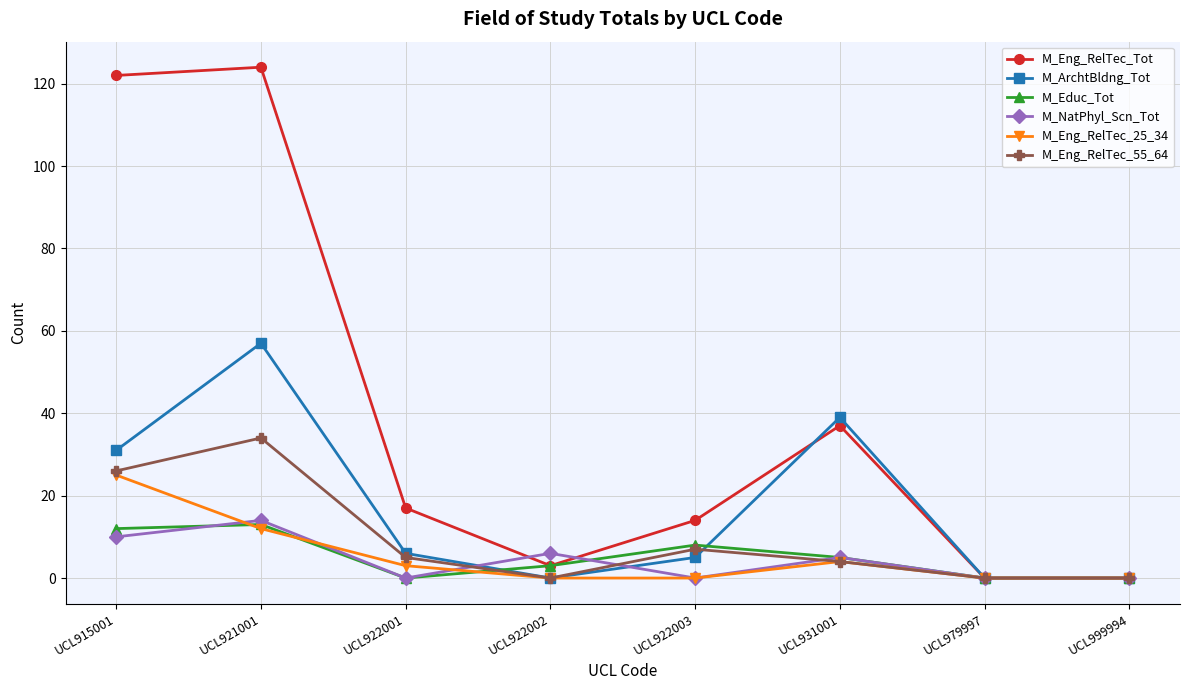

True or false: M_NatPhyl_Scn_Tot and M_Educ_Tot cross at least once.

True